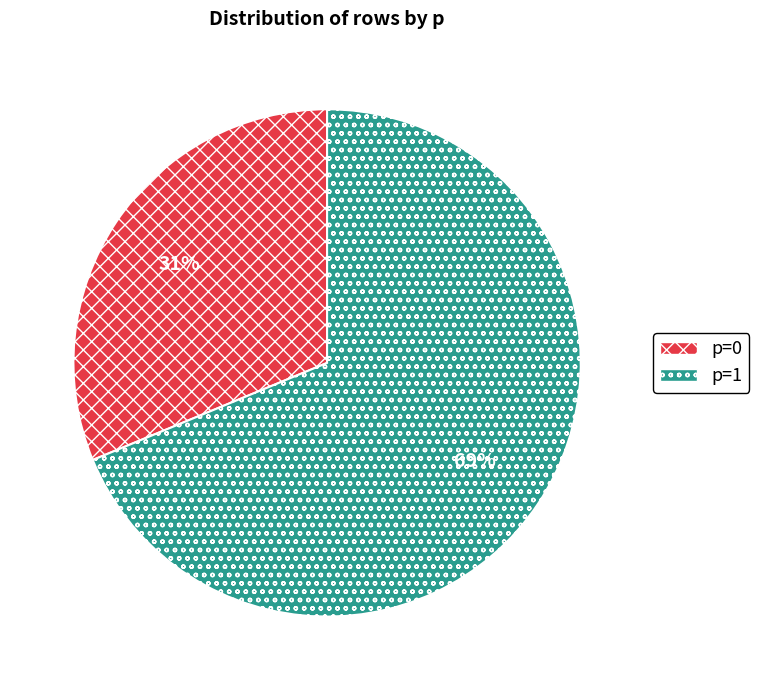

Which slice is the largest?

p=1